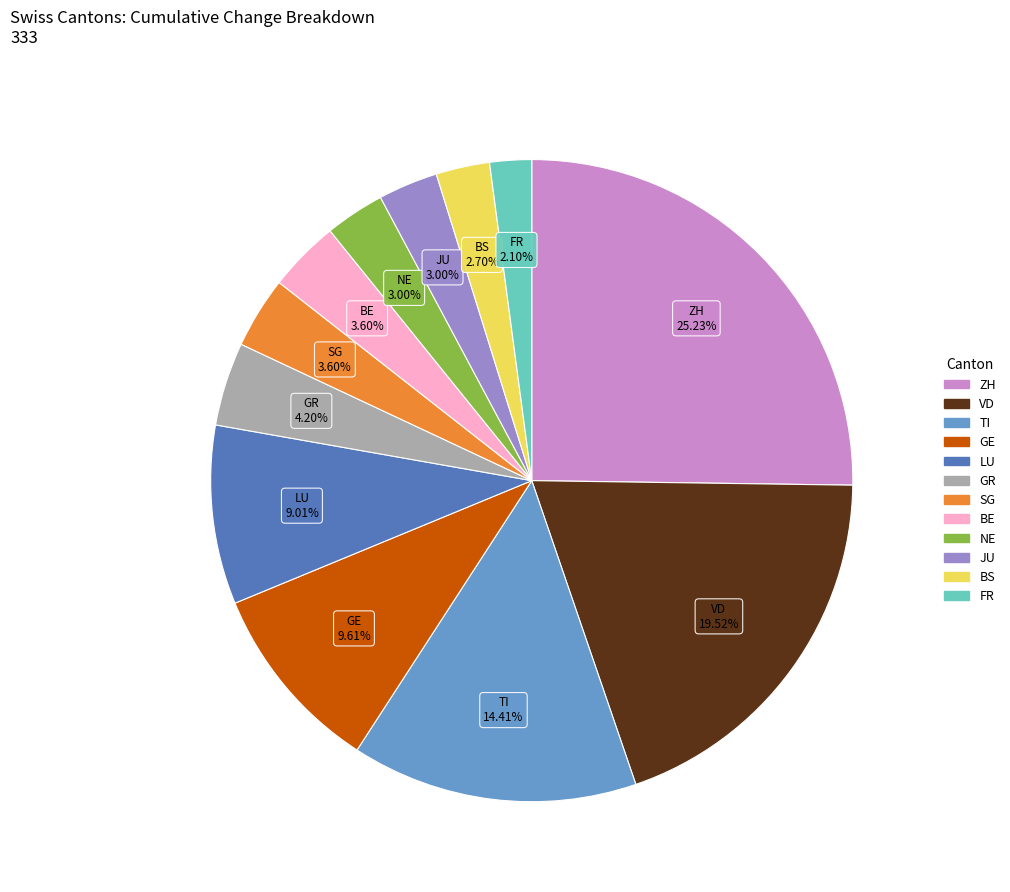

Is there any slice that represents more than half of the pie?

No